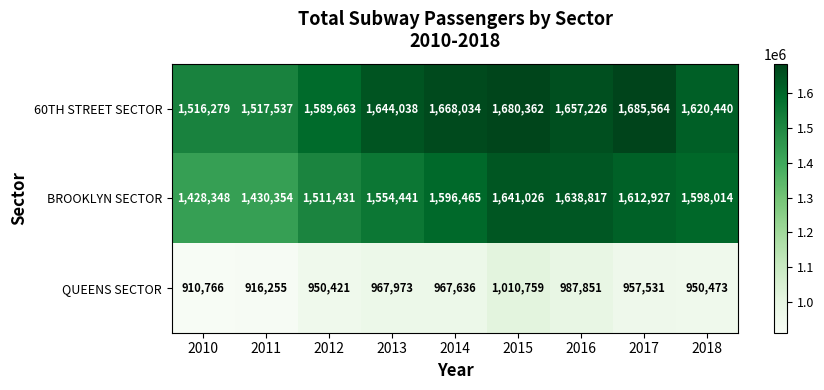

What is the spread (max minus min) of values at 2010?

605513